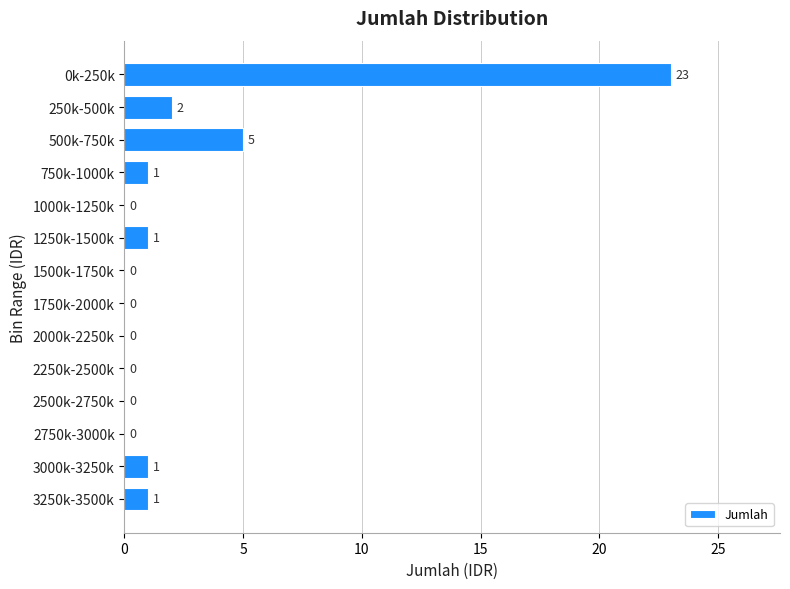

Reading top to bottom, transcribe all the data shown in this chart.

0k-250k=23	250k-500k=2	500k-750k=5	750k-1000k=1	1000k-1250k=0	1250k-1500k=1	1500k-1750k=0	1750k-2000k=0	2000k-2250k=0	2250k-2500k=0	2500k-2750k=0	2750k-3000k=0	3000k-3250k=1	3250k-3500k=1